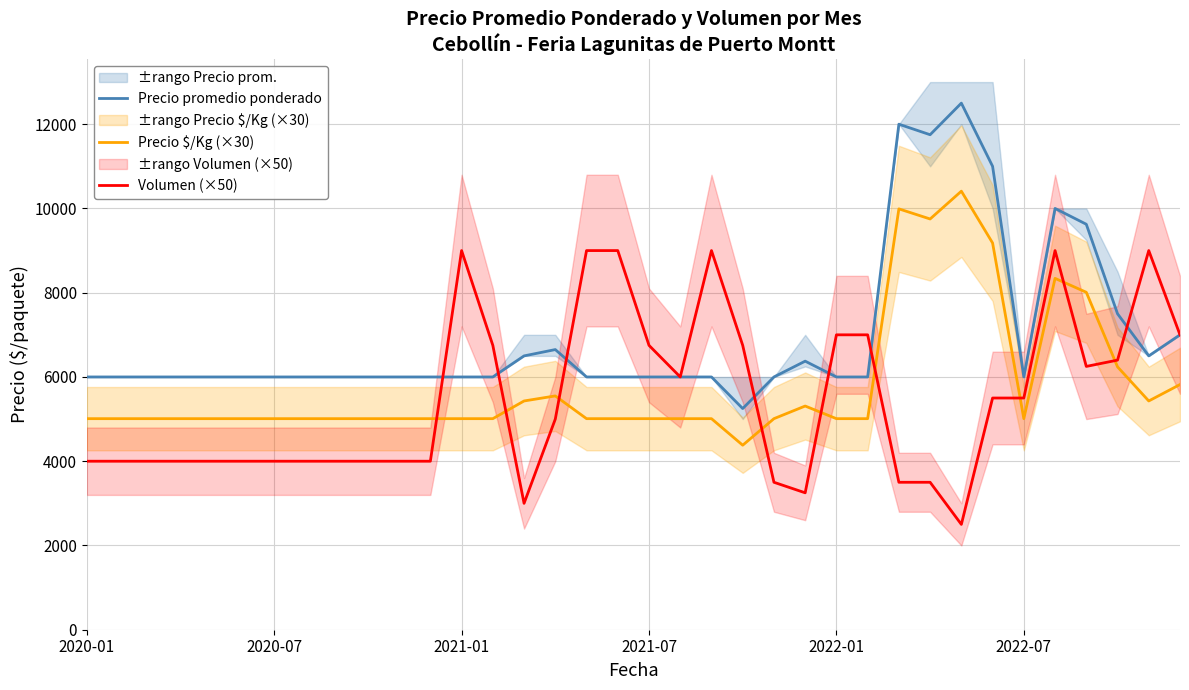

True or false: Precio $/Kg (×30) has a value of 3250 at 13.

False